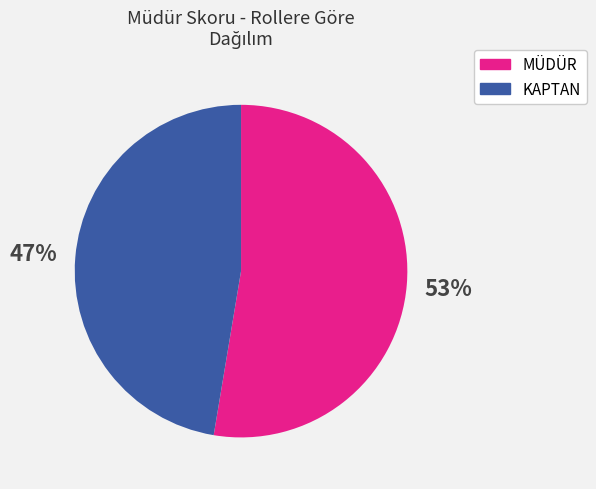

Does any single category account for the majority?

Yes